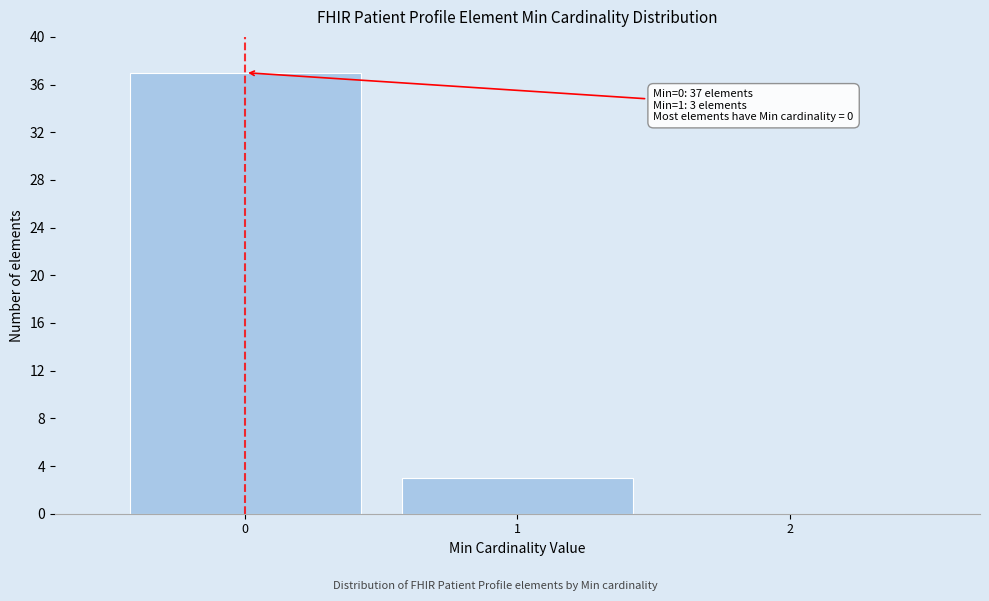

Reading right to left, extract all data points from this chart.

2=0	1=3	0=37